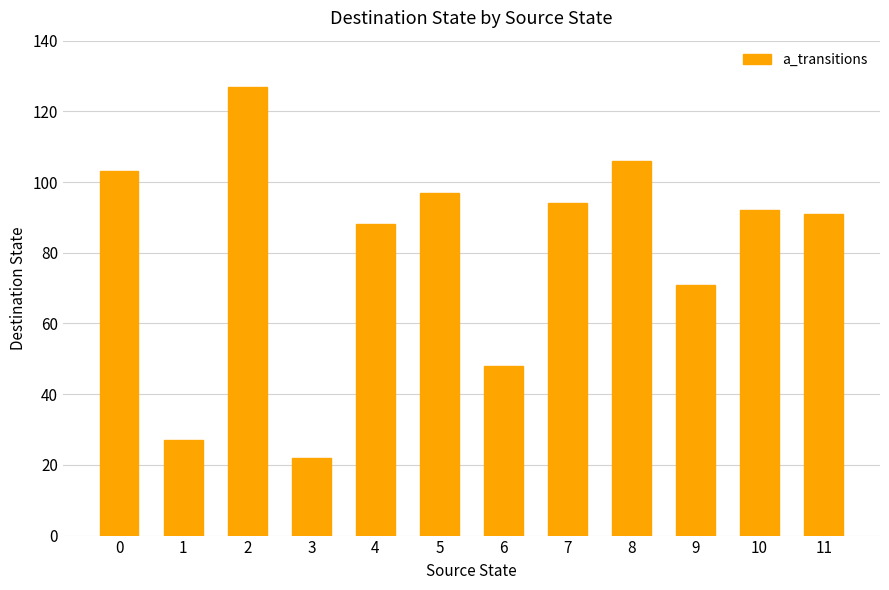

Which label corresponds to the smallest value in the chart?

3